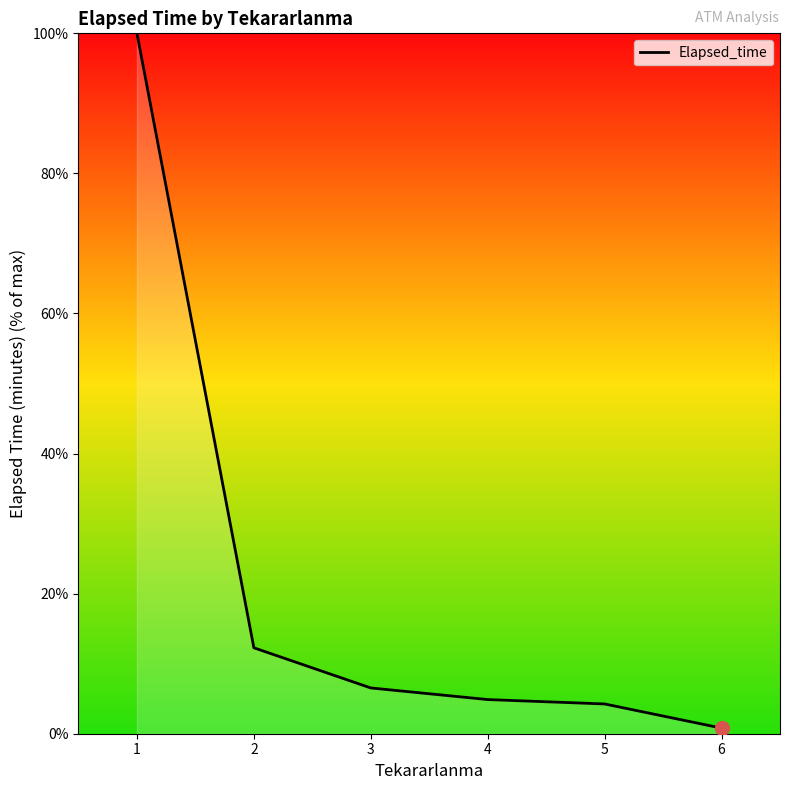

The chart shows a value of 4.3 at 5. True or false?

True